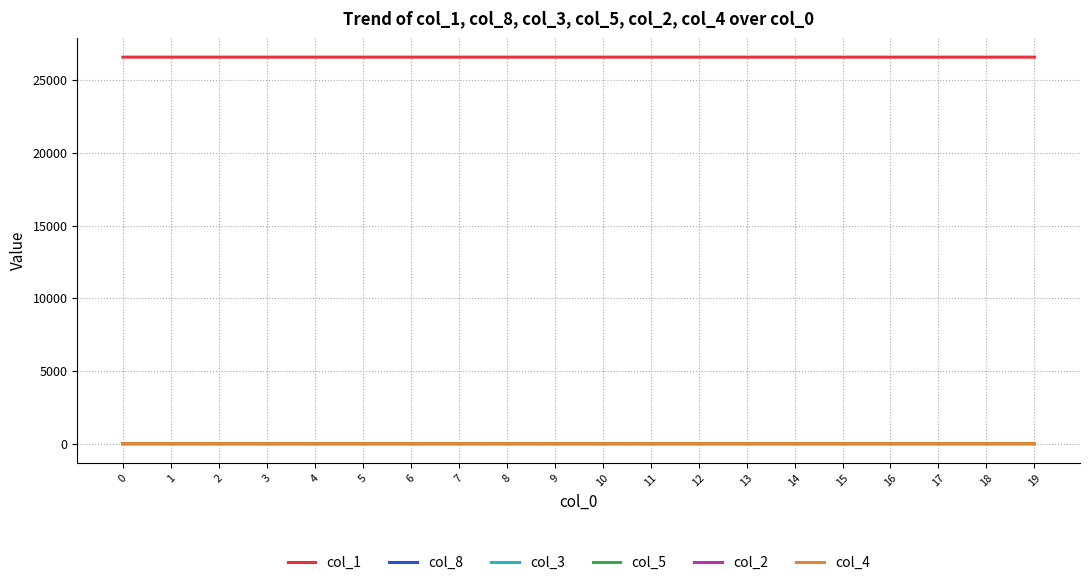

Is it true that col_2 equals 0.0 at 19?

True